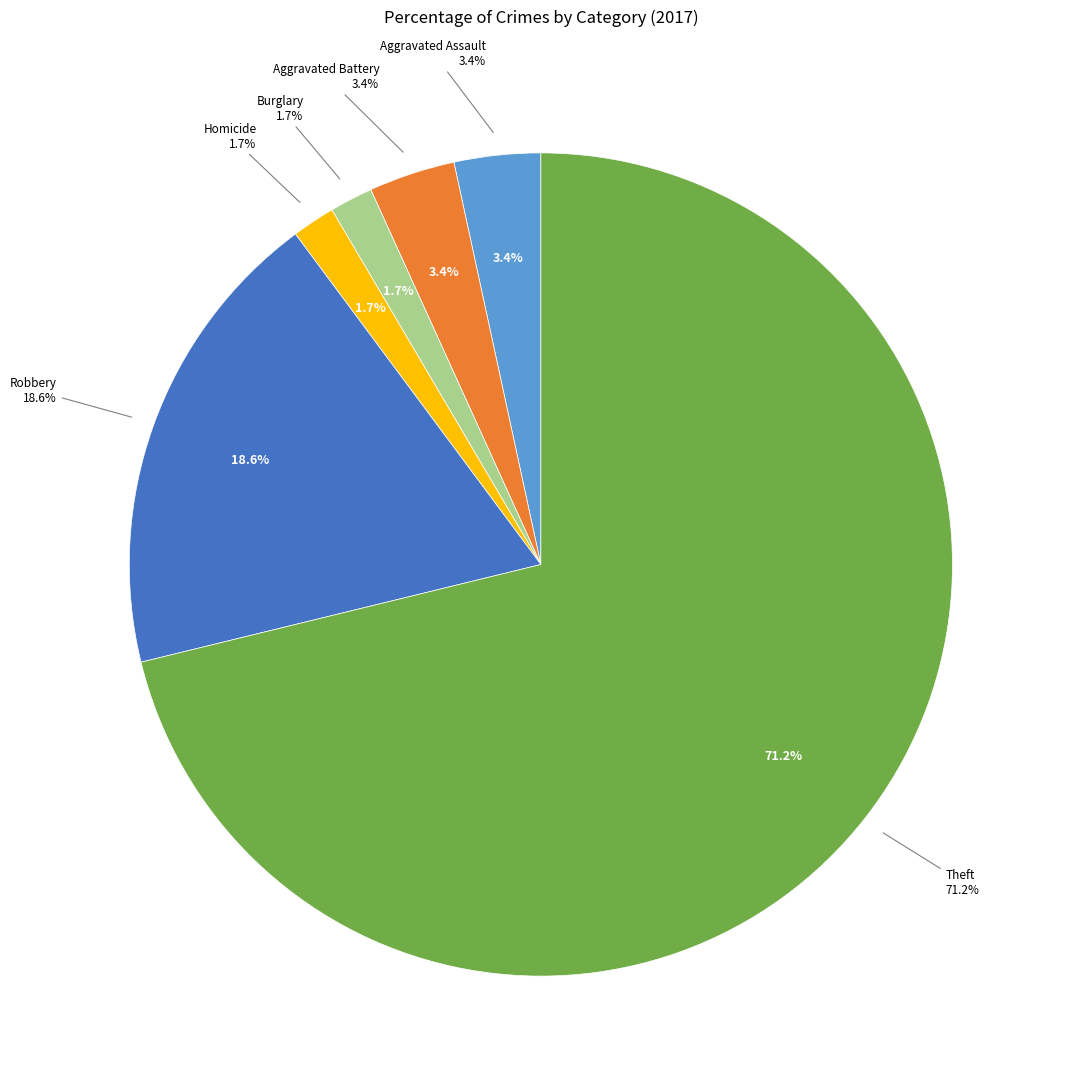

What percentage is NOT represented by Motor Vehicle Theft?

100.0%